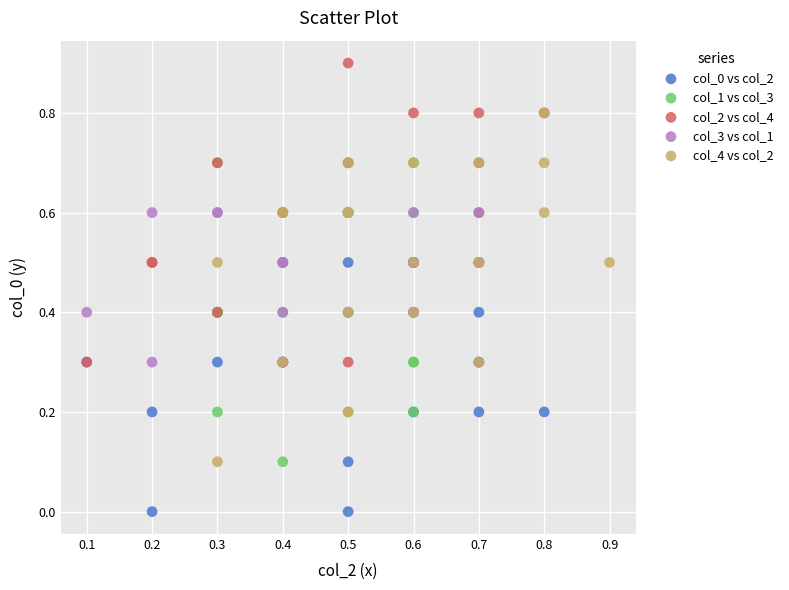

Which series contains the highest Y value?

col_2 vs col_4